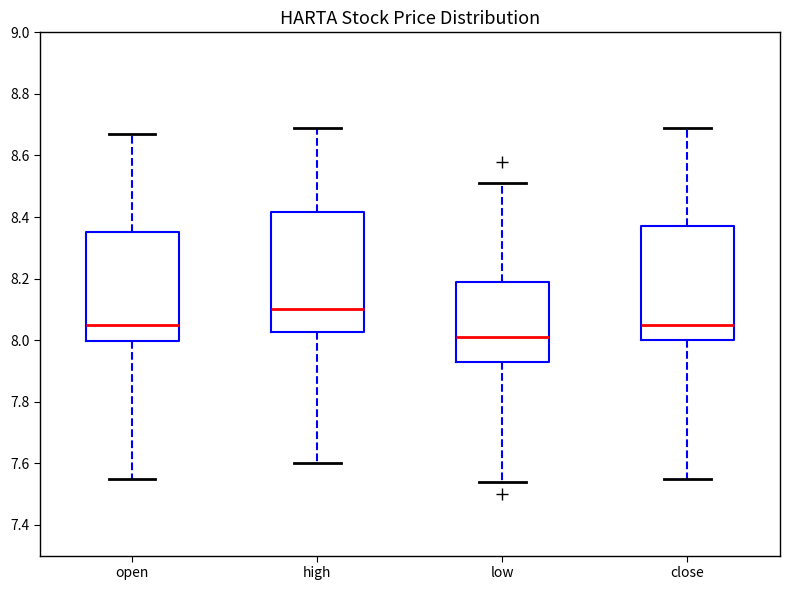

Comparing the boxes themselves (not the whiskers), which one is the tallest?

high